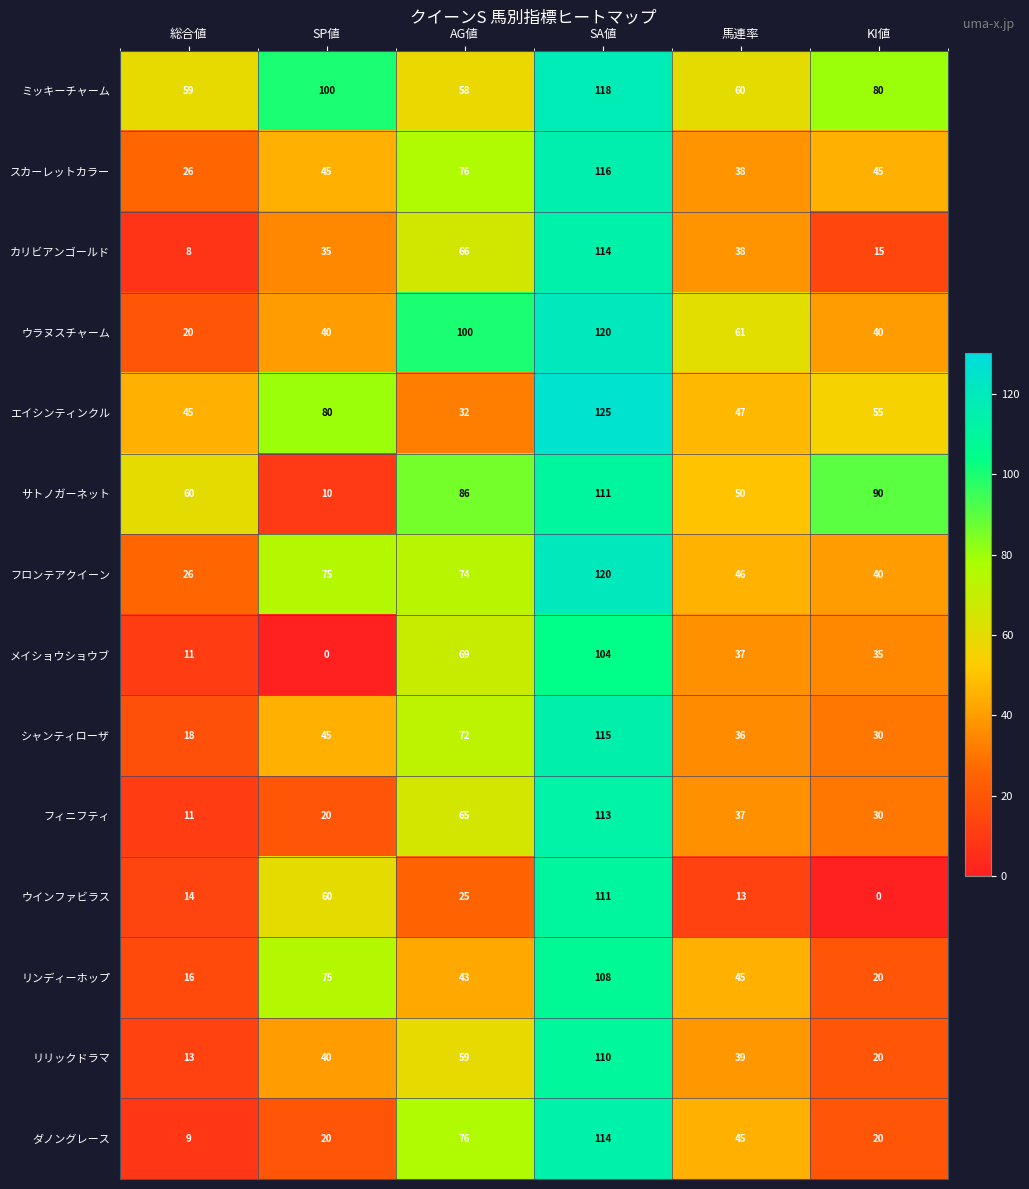

Which series has the widest spread of values?

ウインファビラス